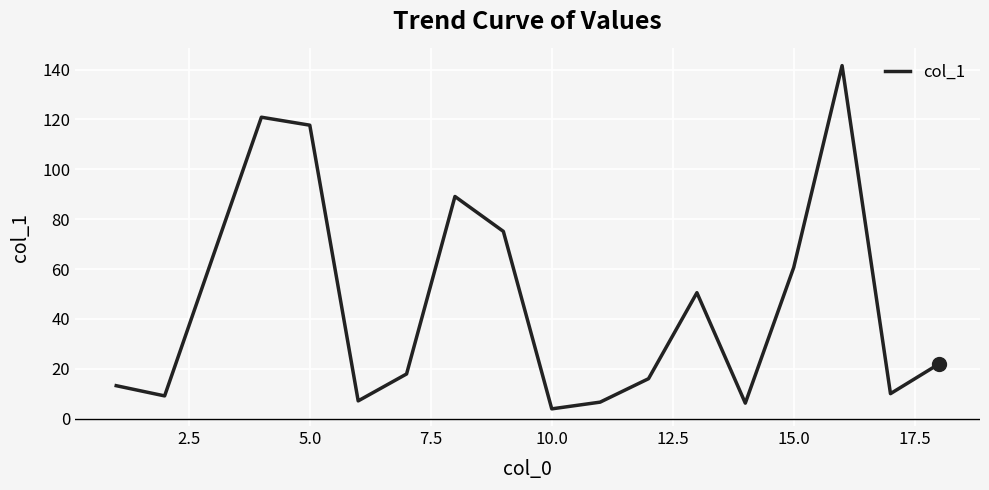

Count the number of data series in this chart.

1